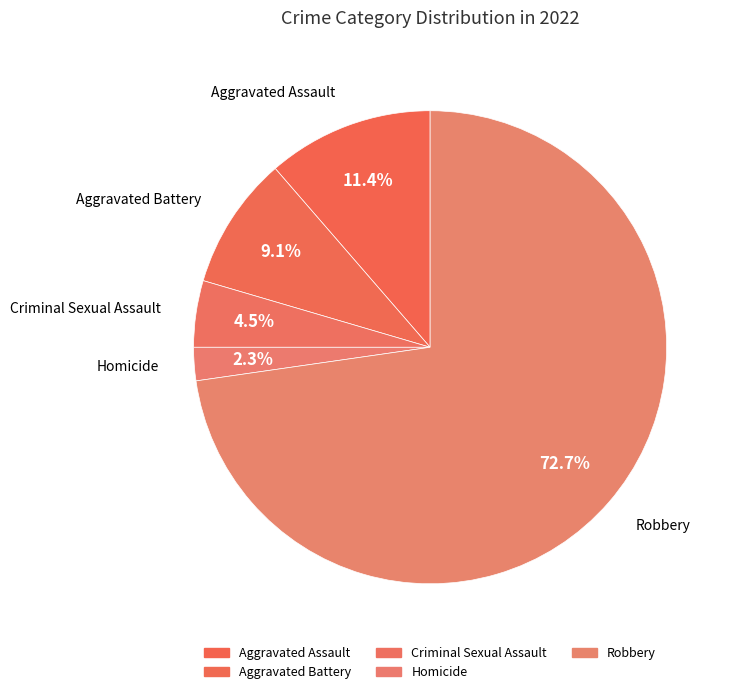

What percentage is the Homicide slice, to the nearest percent?

2%